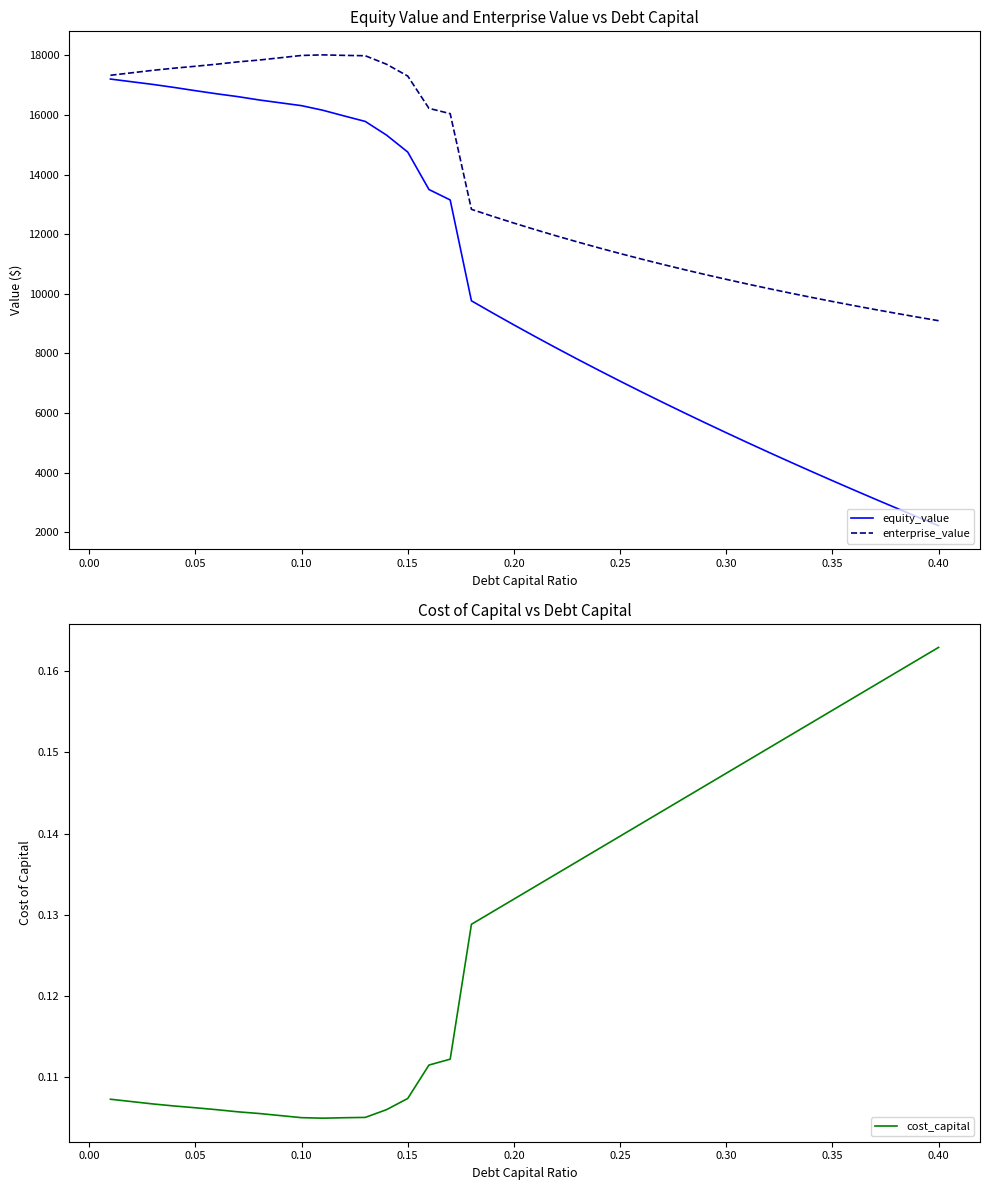

What is the minimum value for enterprise_value?

9098.3